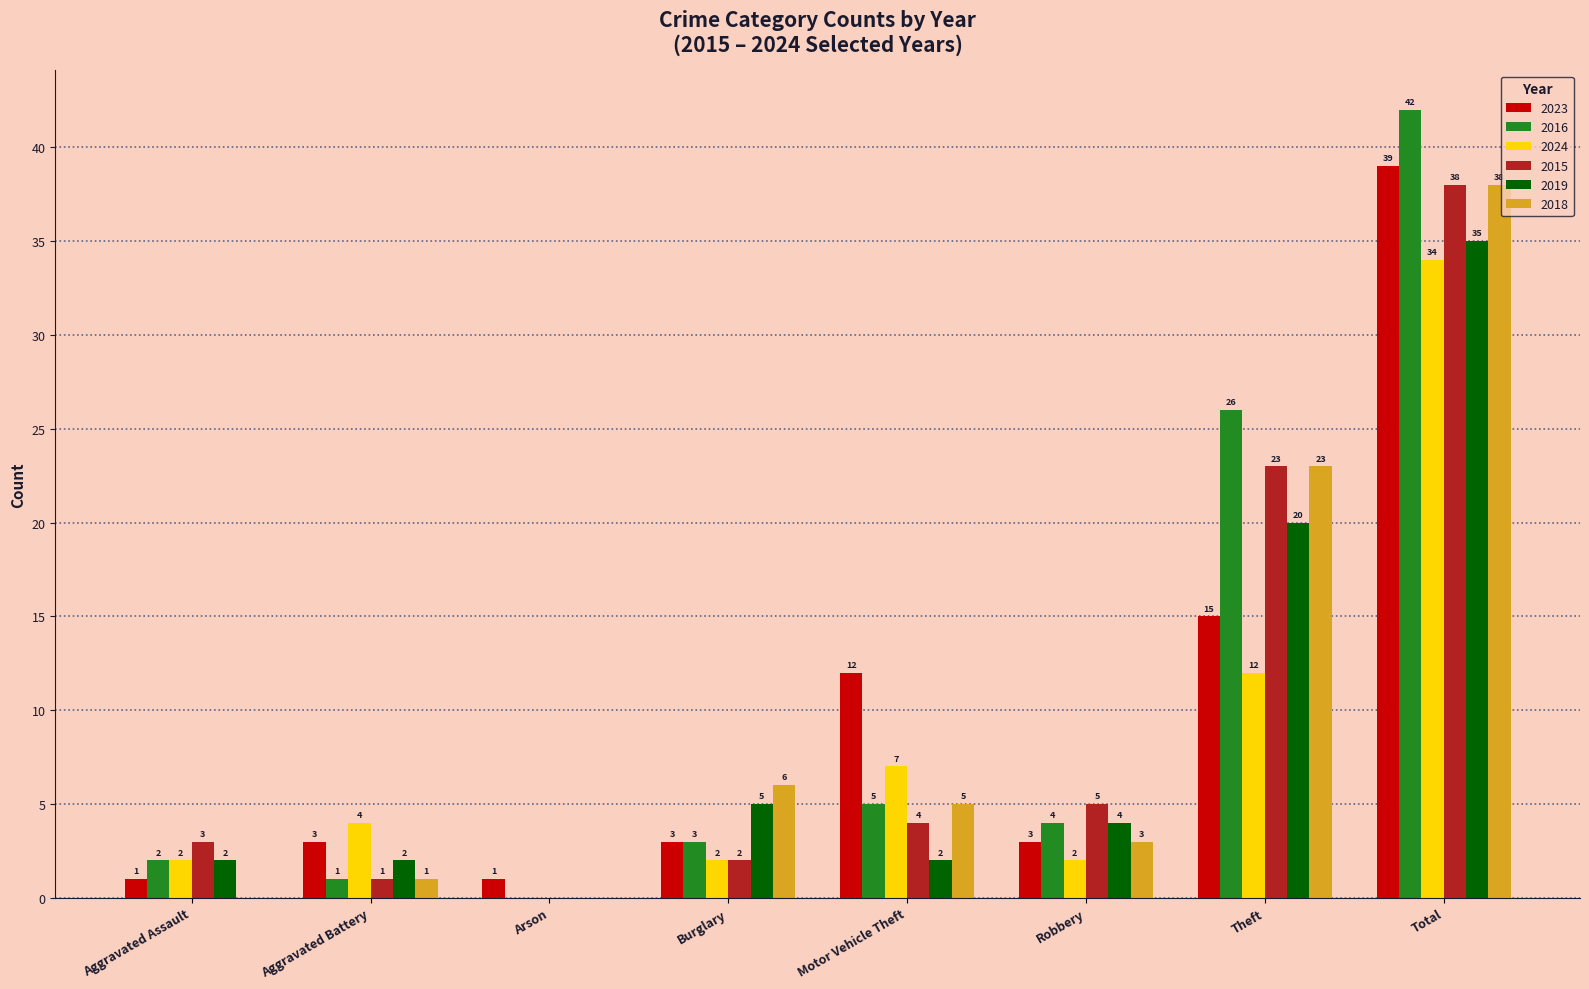

What value does the 2016 series have at Motor Vehicle Theft?

5